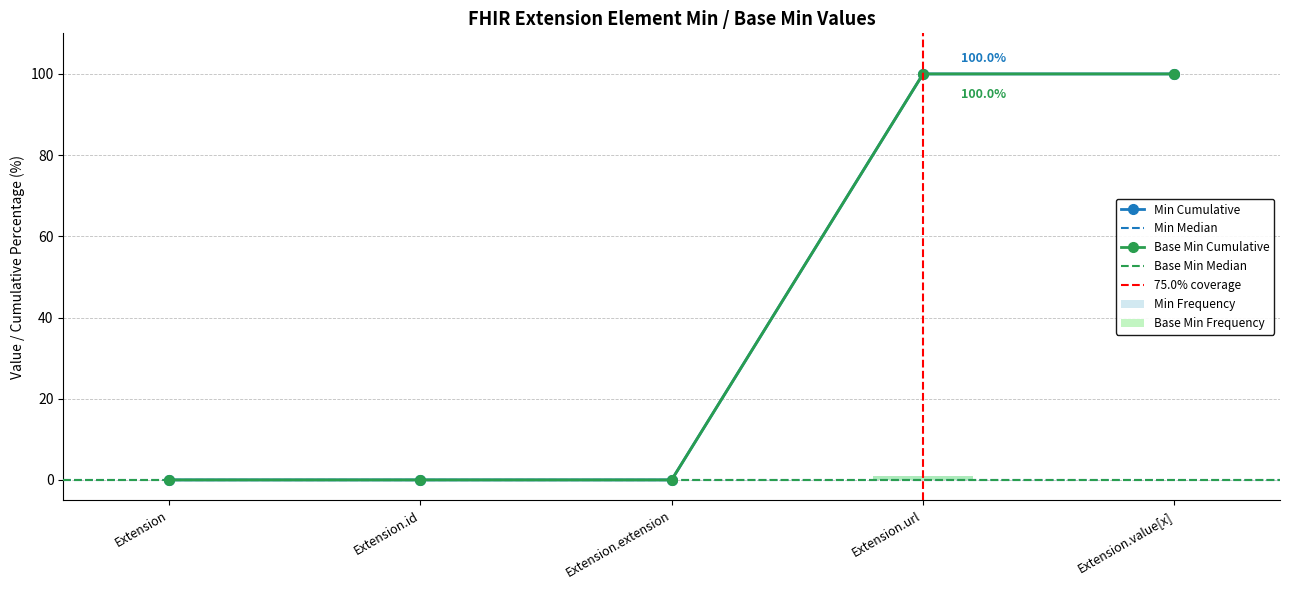

What is the label of the 5th bar from the left?

Extension.value[x]